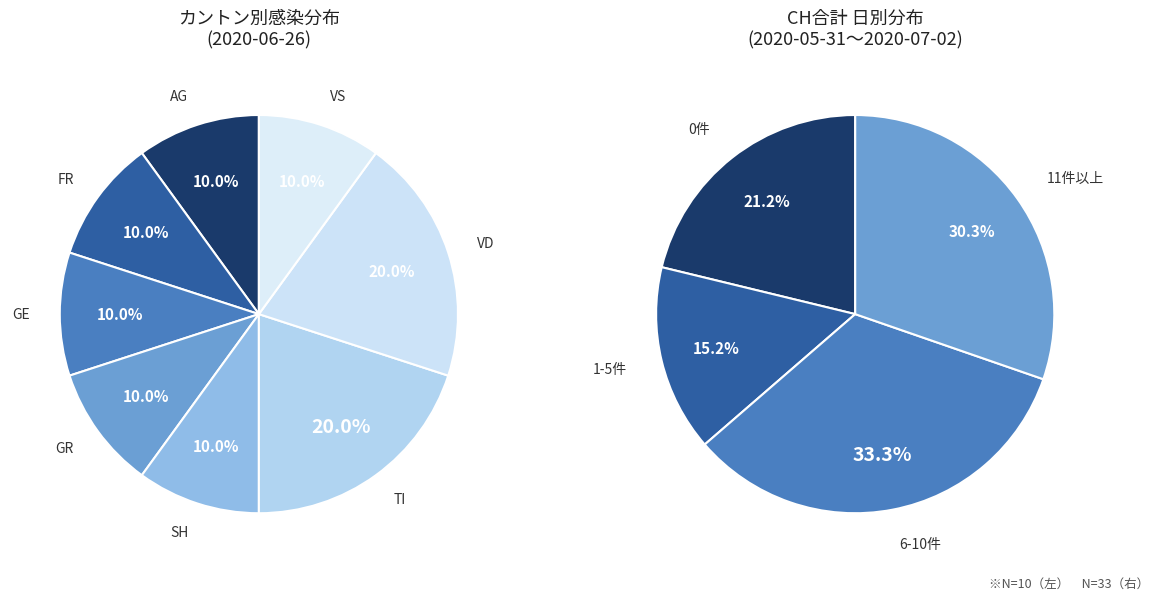

Which category has the smallest portion of the pie?

AG